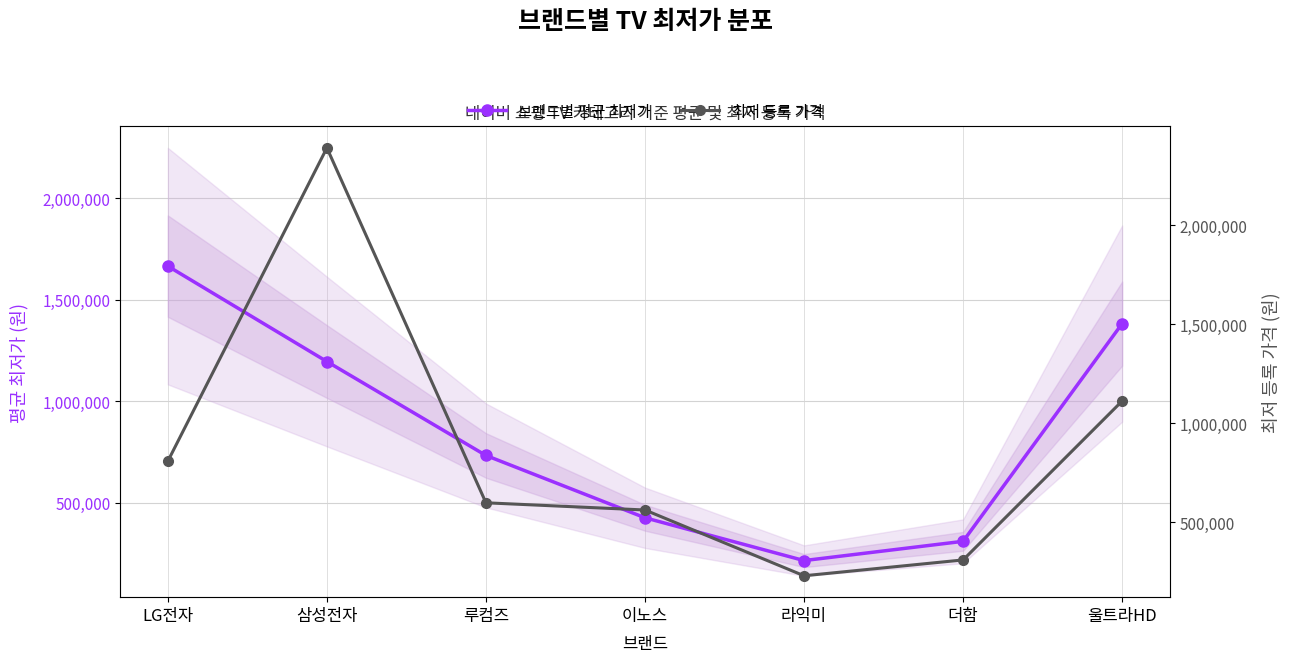

What is the spread (max minus min) of values at LG전자?

858248